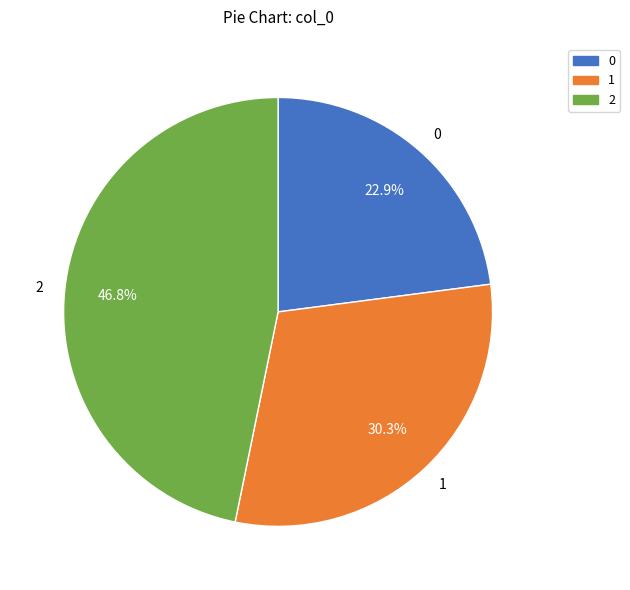

To the nearest percent, what portion does 2 represent?

47%